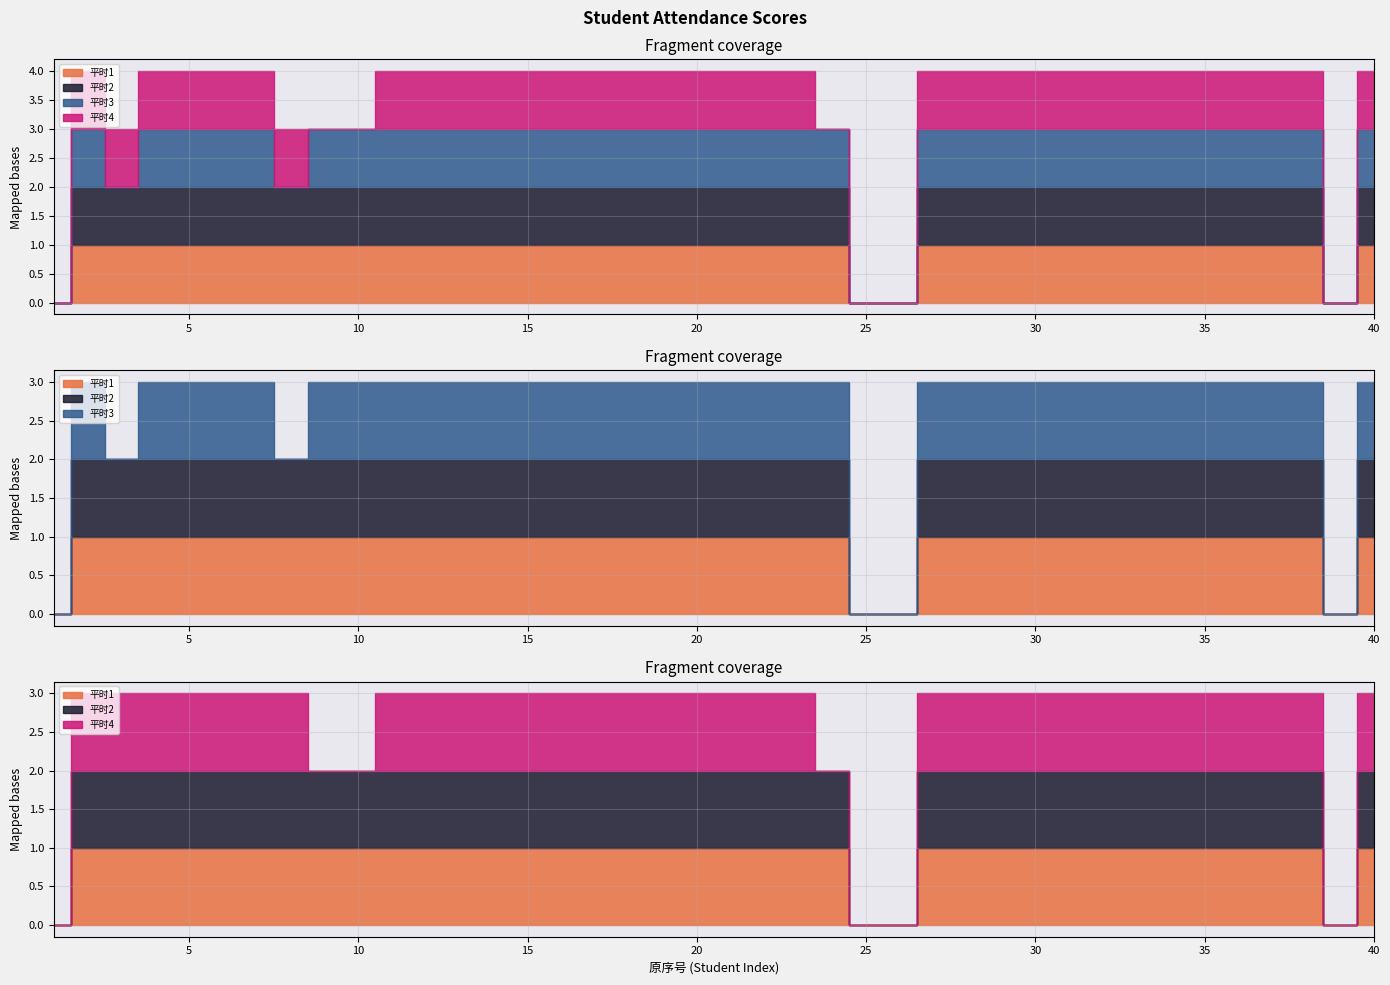

True or false: 平时4 has a value of 2 at 19.

False